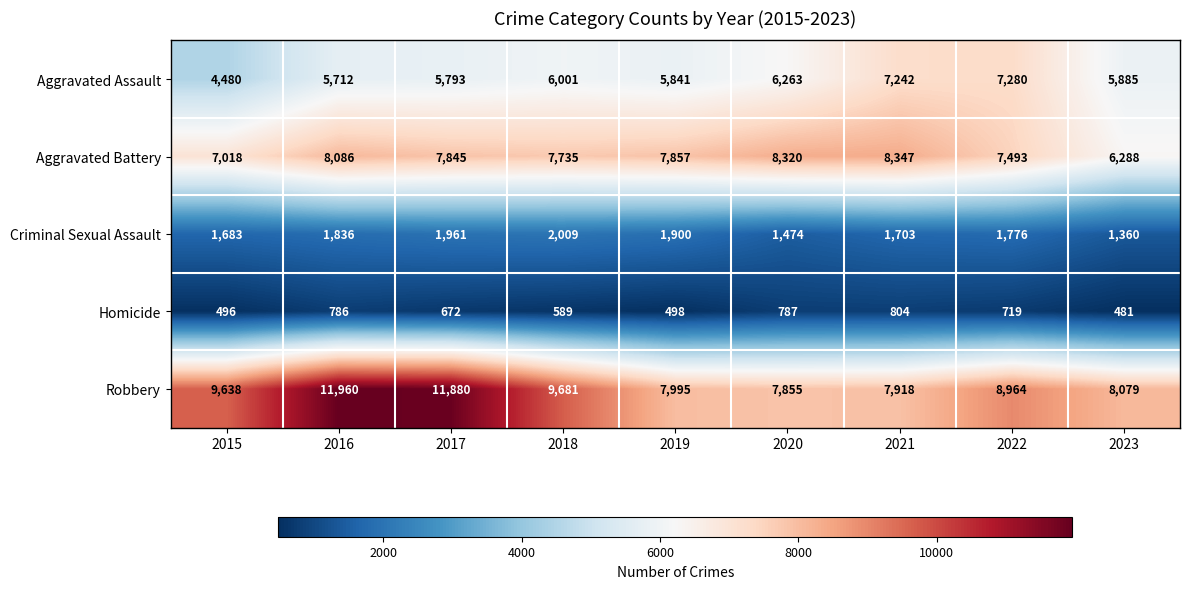

At which label is Aggravated Battery closest to 7317?

2022